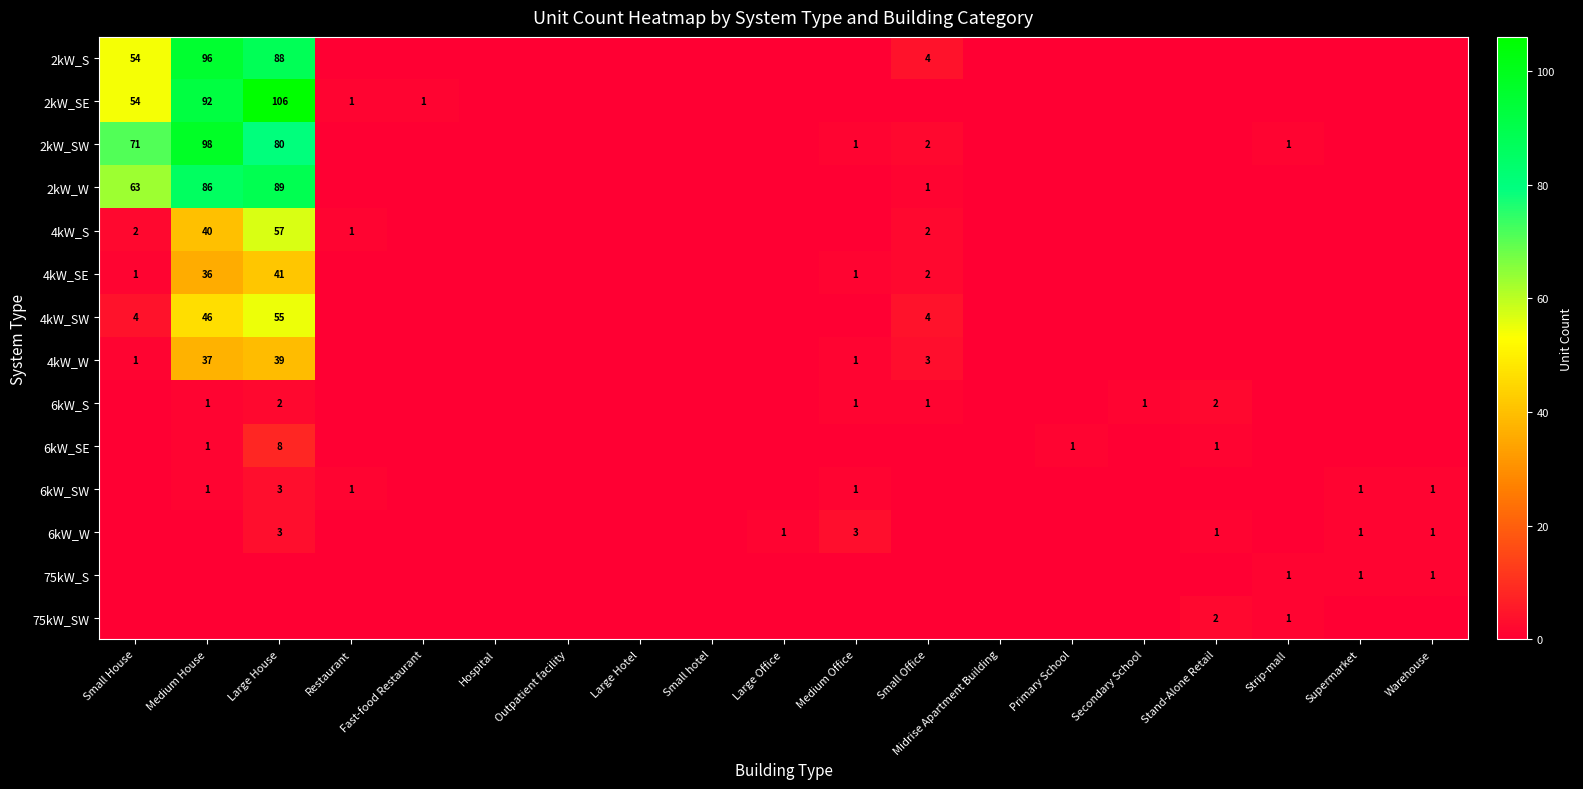

At which category is the sum across all series the highest?

Large House